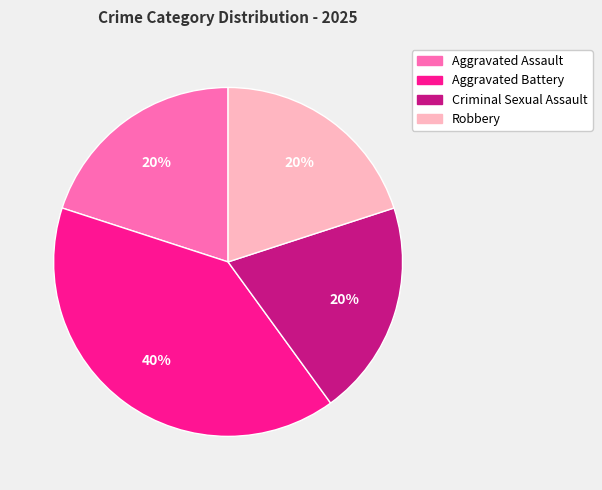

Does Aggravated Assault account for over 50% of the chart?

No